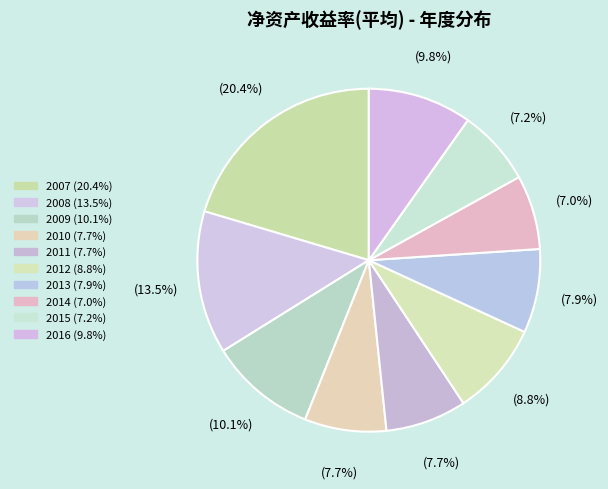

Rank the categories by value from lowest to highest.

2014, 2015, 2011, 2010, 2013, 2012, 2016, 2009, 2008, 2007